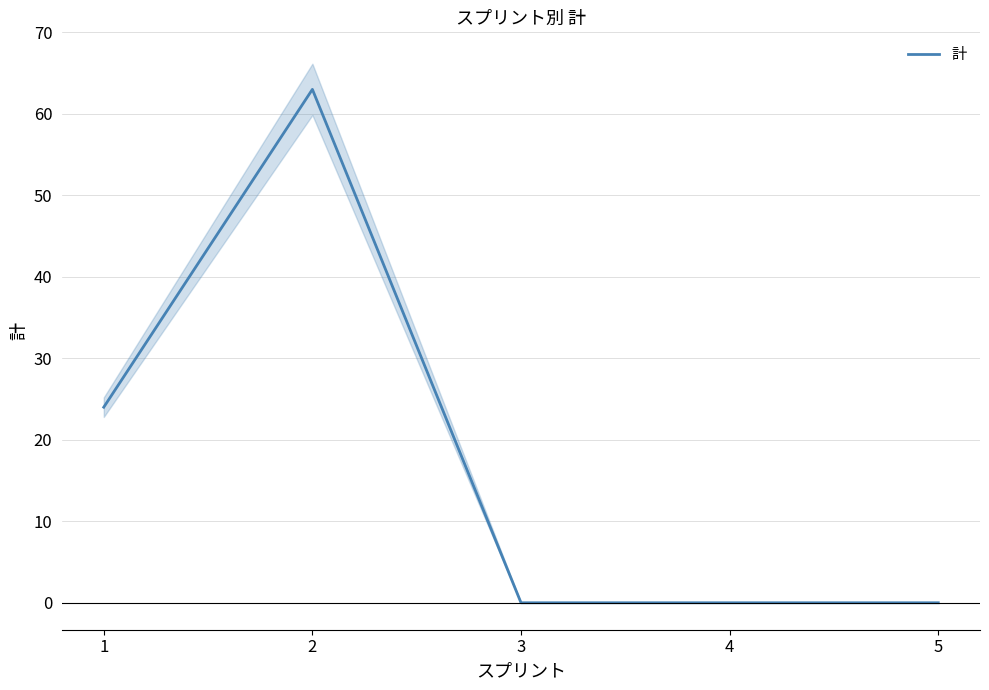

List the labels in order of value, largest first.

2, 1, 3, 4, 5